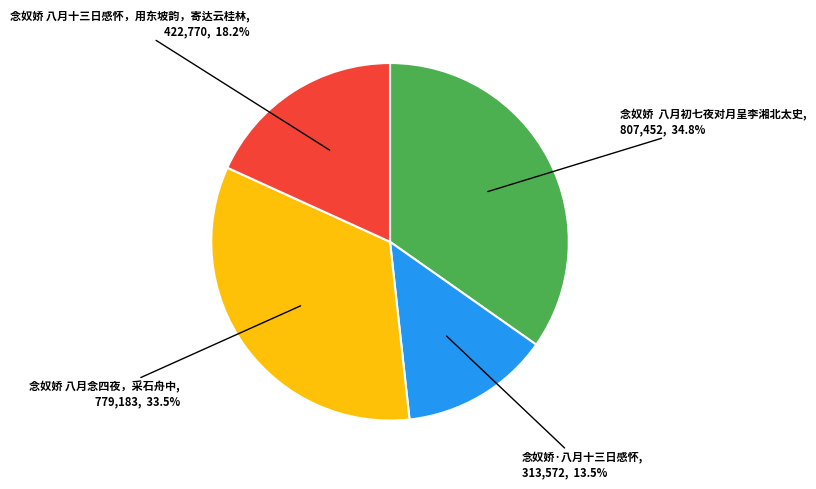

Is there any slice that represents more than half of the pie?

No